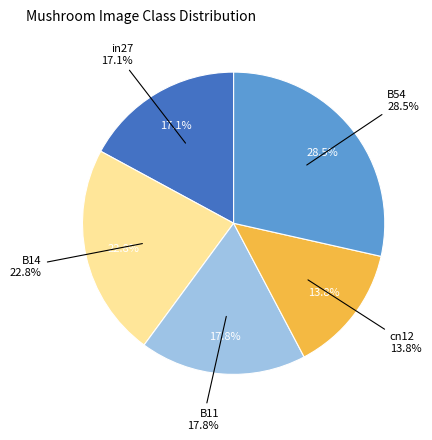

To the nearest percent, what percentage of the pie is B11?

18%